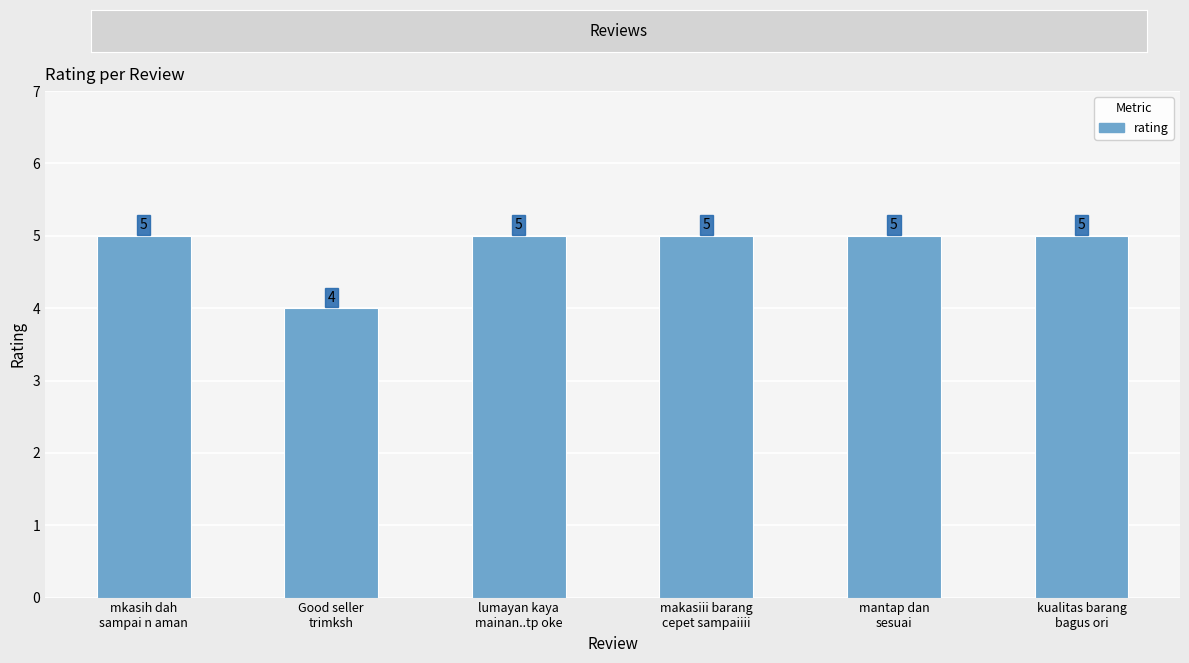

The value at makasiii barang
cepet sampaiiii is 7. True or false?

False